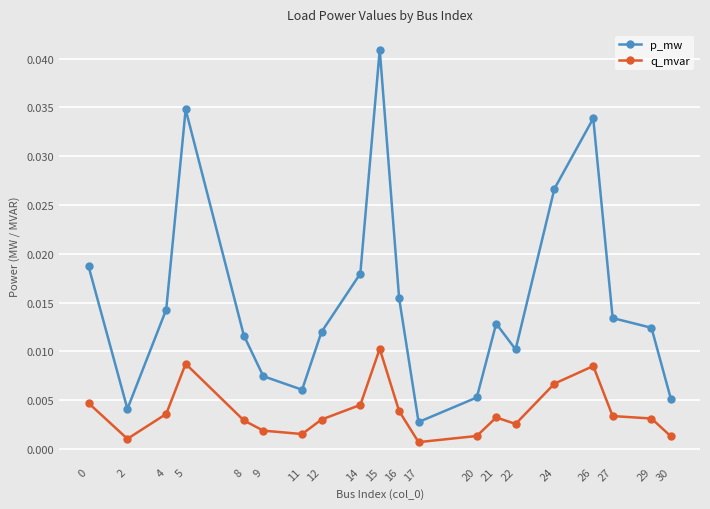

At how many categories does at least one series exceed 0?

20